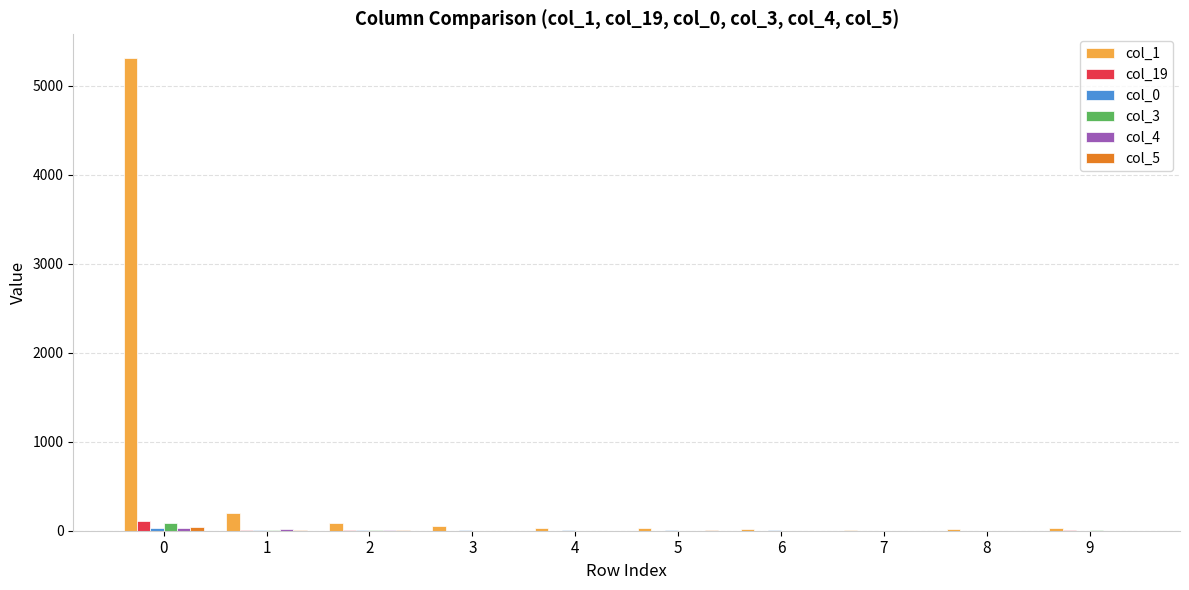

What is the greatest value displayed?

5311